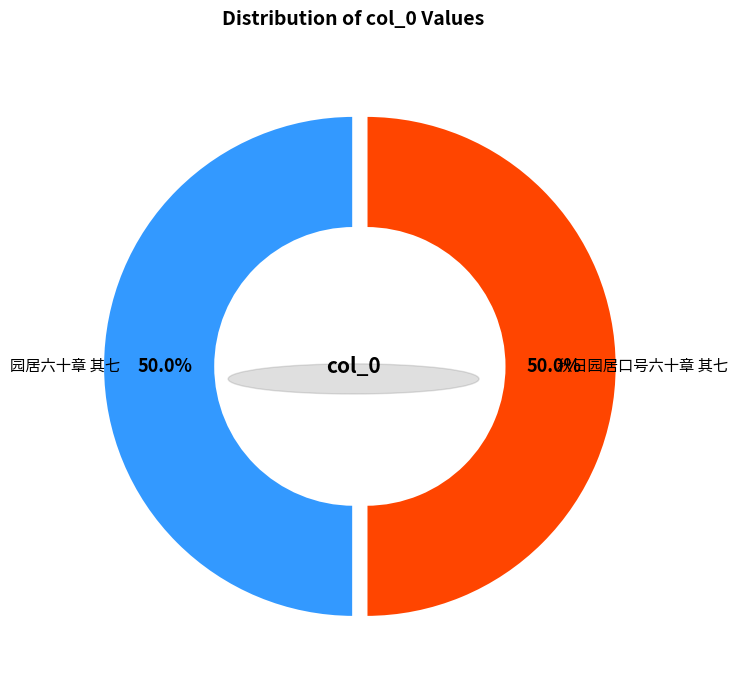

Which category has the smallest portion of the pie?

园居六十章 其七